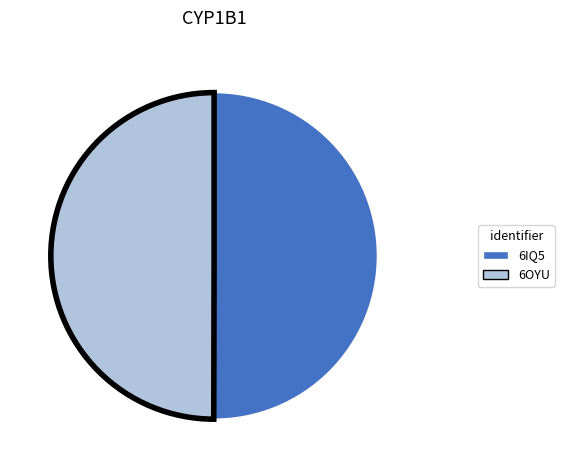

What is the ratio of the value at 6OYU to the value at 6IQ5?

1.0